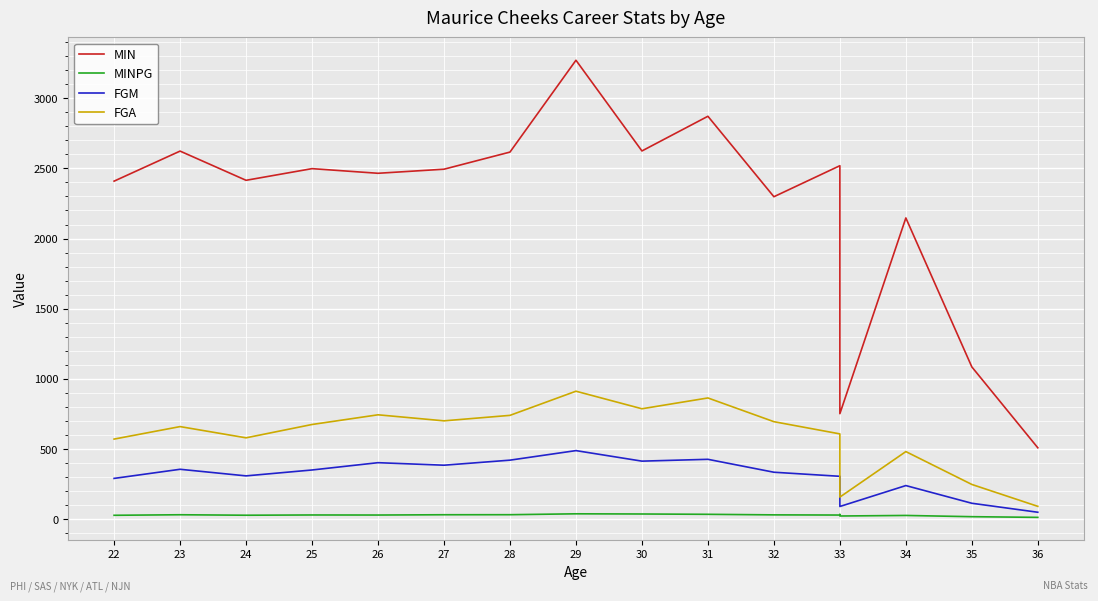

Where does the FGM series first go above 336?

23